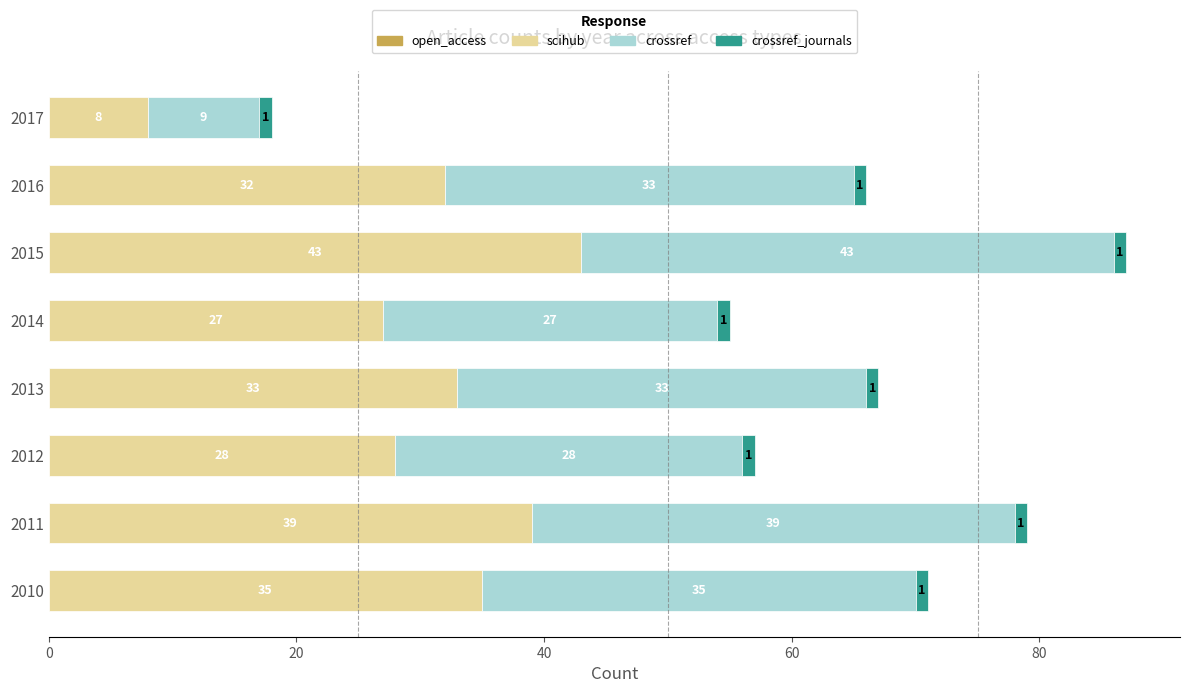

At which label does scihub reach its minimum?

2017